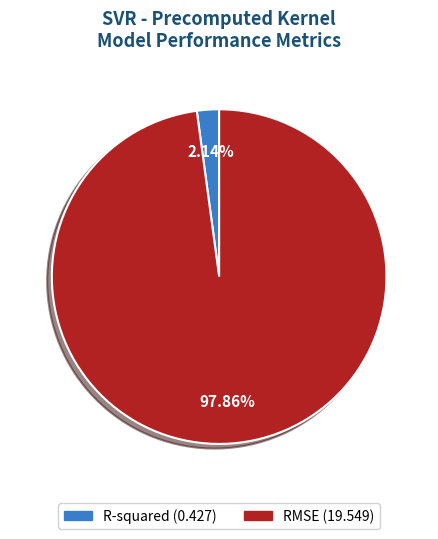

What is the total percentage of R-squared and RMSE?

100.0%